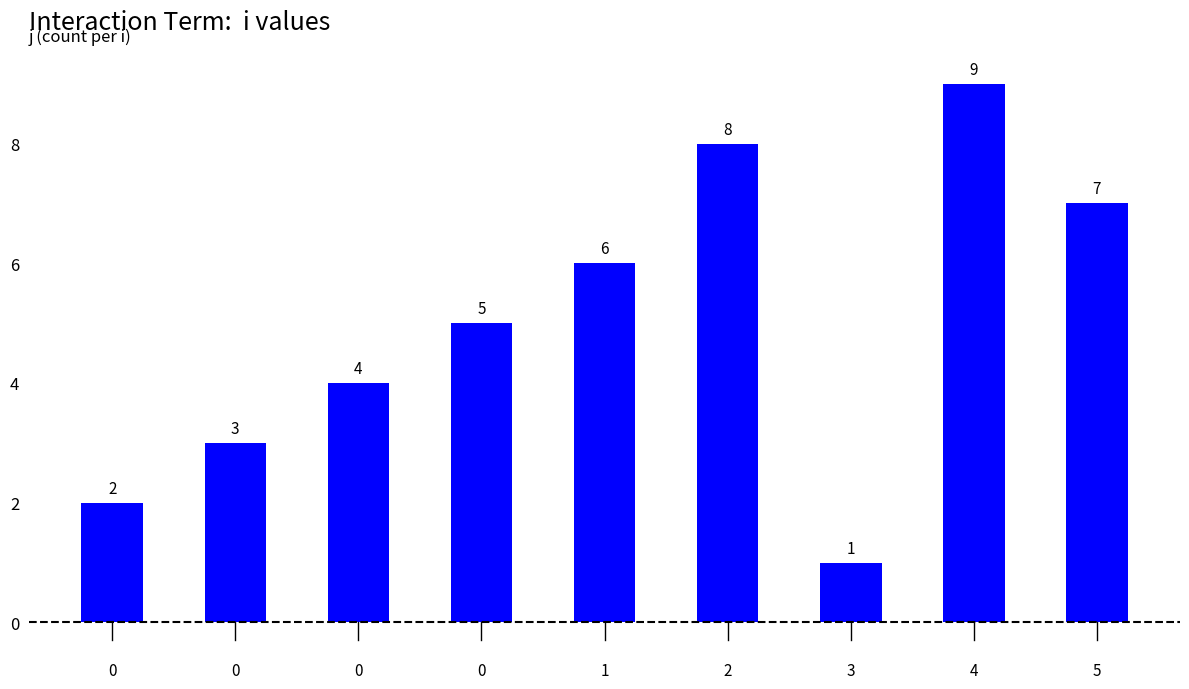

The value at 1 is 6. True or false?

True